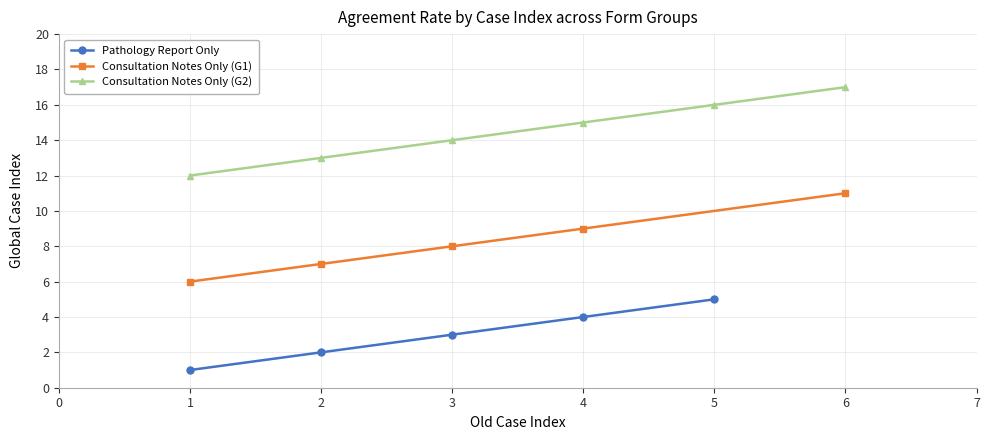

What is the maximum value shown in the chart?

17